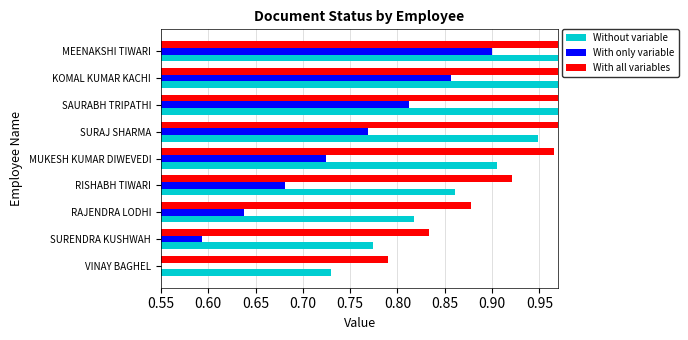

The Without variable series shows 0.8 at SURENDRA KUSHWAH. True or false?

True